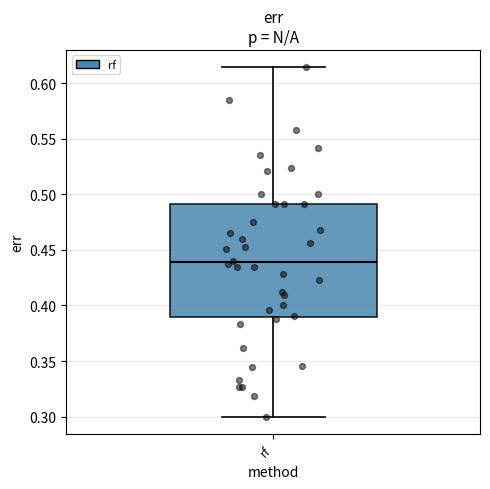

Where does the median line of the box for rf sit on the y-axis? The values are not printed on the chart, so give them approximately, as read against the axis.

0.440